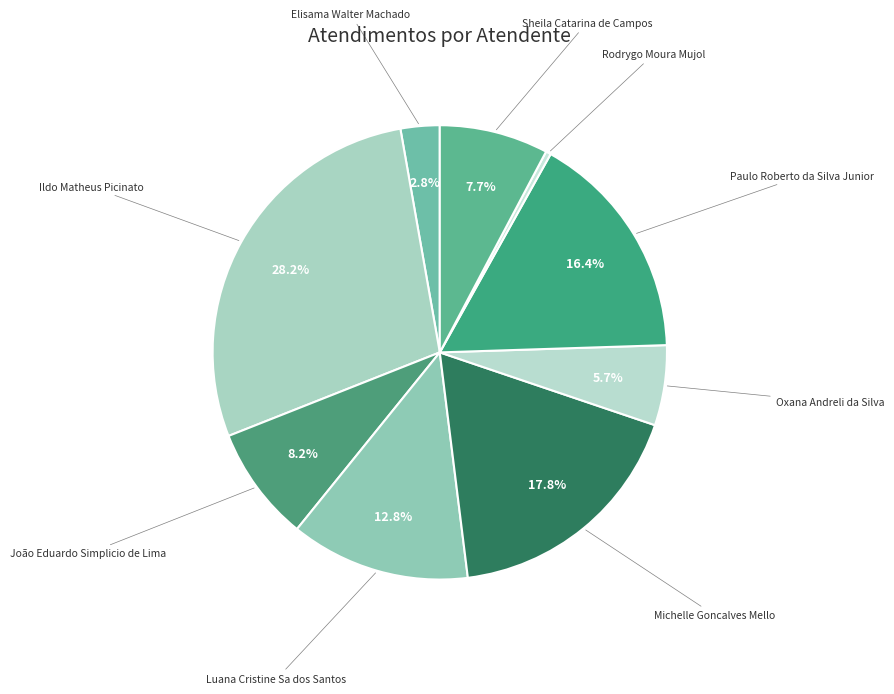

Rank the categories by value from highest to lowest.

Ildo Matheus Picinato, Michelle Goncalves Mello, Paulo Roberto da Silva Junior, Luana Cristine Sa dos Santos, João Eduardo Simplicio de Lima, Sheila Catarina de Campos, Oxana Andreli da Silva, Elisama Walter Machado, Rodrygo Moura Mujol